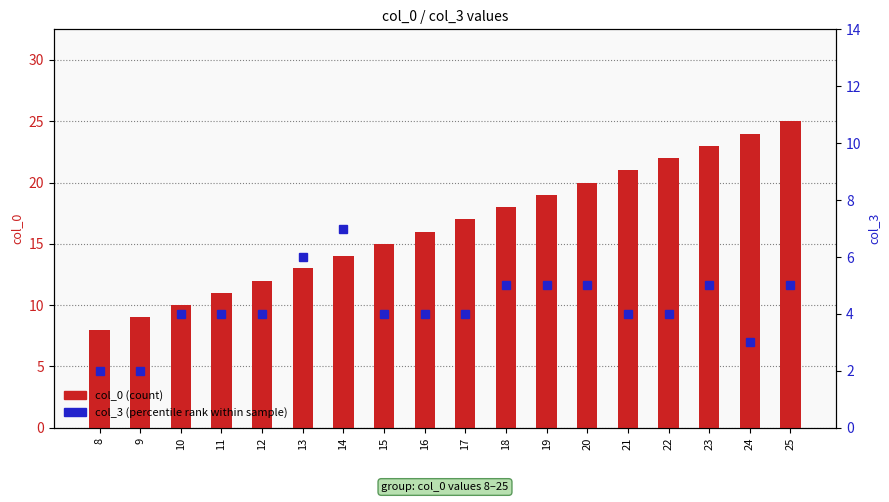

Reading left to right, extract all data points from this chart.

col_0 (count): 8	9	10	11	12	13	14	15	16	17	18	19	20	21	22	23	24	25
col_3 (percentile rank): 2	2	4	4	4	6	7	4	4	4	5	5	5	4	4	5	3	5